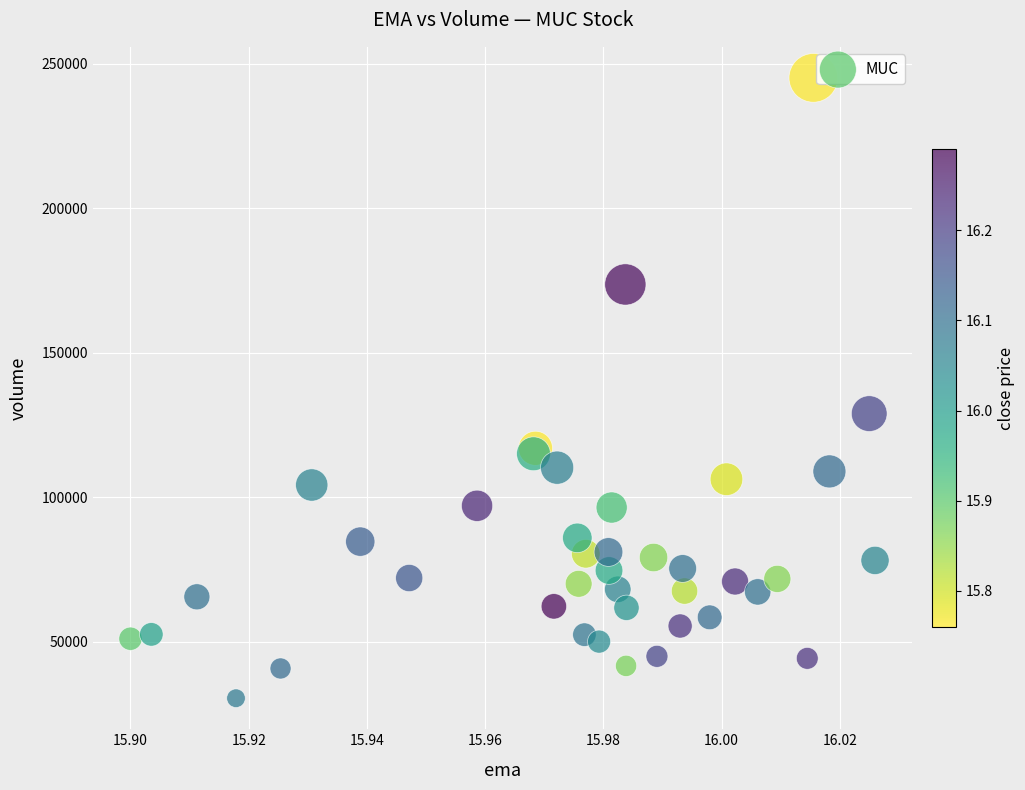

What Y value in the scatter plot is closest to 137750?

128900